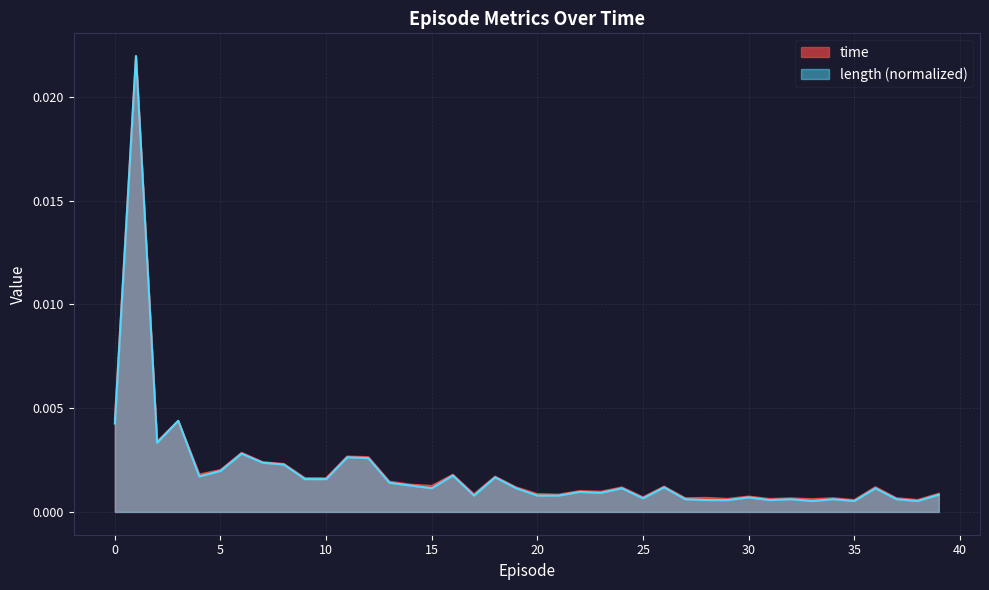

In length, how many points are higher than both neighbors (excluding endpoints)?

13